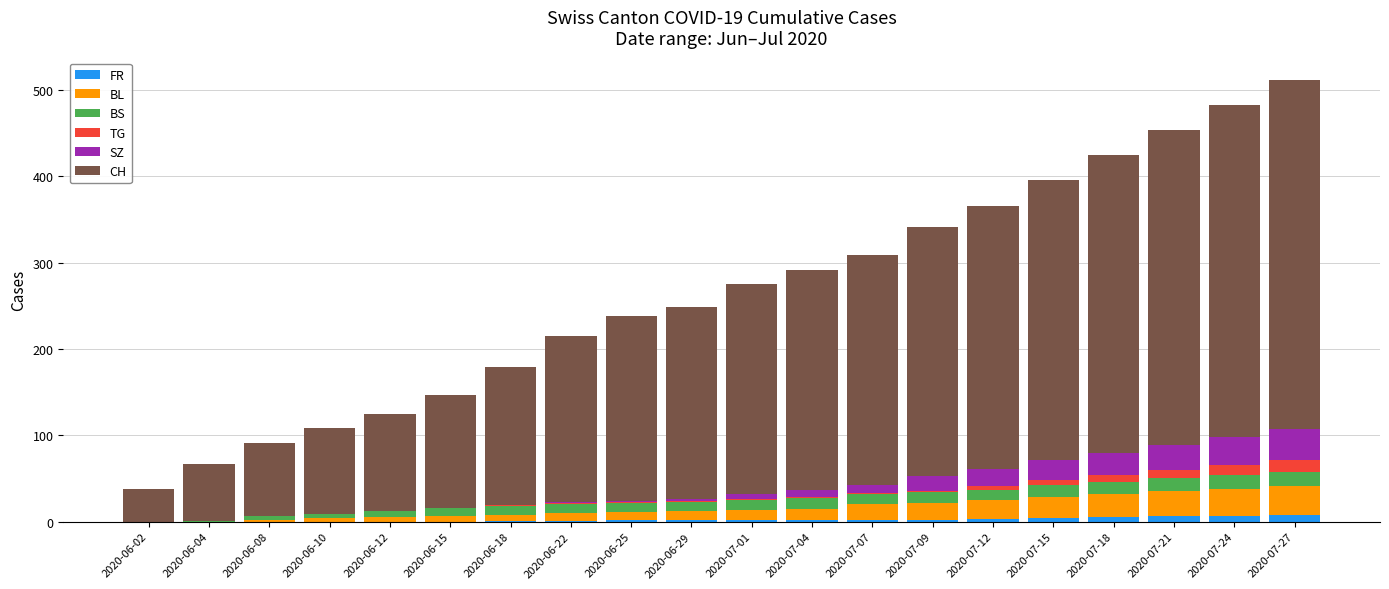

At which label does TG first exceed 1?

2020-07-09